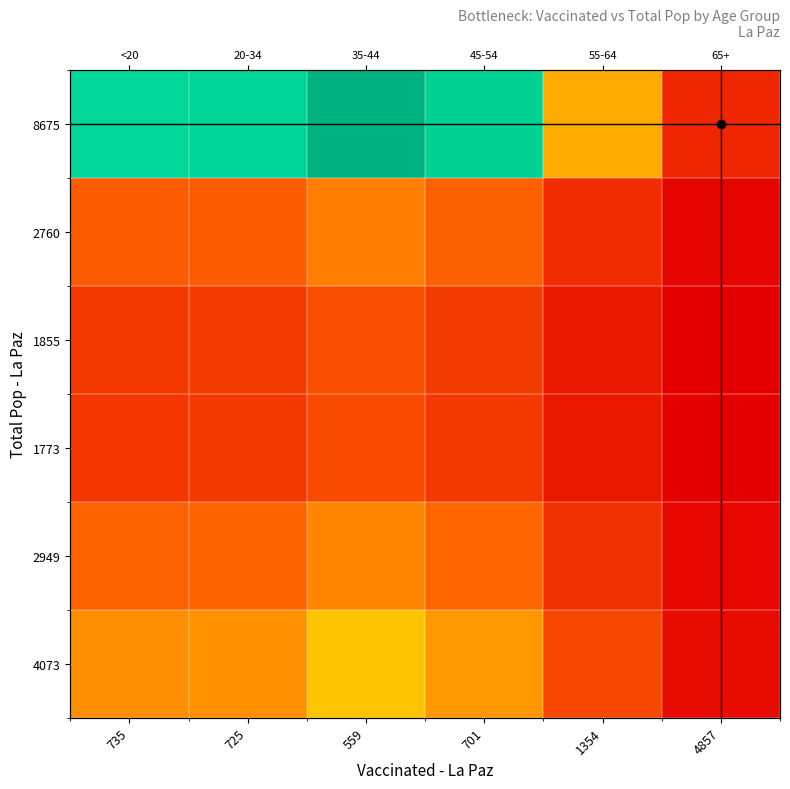

Where is 8675 nearest to the value 0?

4857